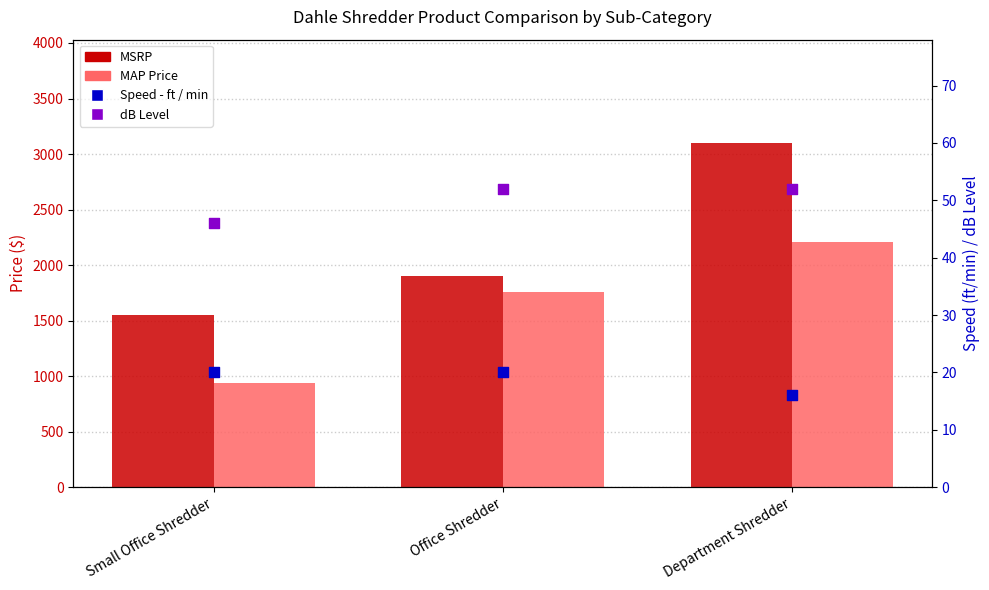

Which series contains the highest Y value?

MSRP